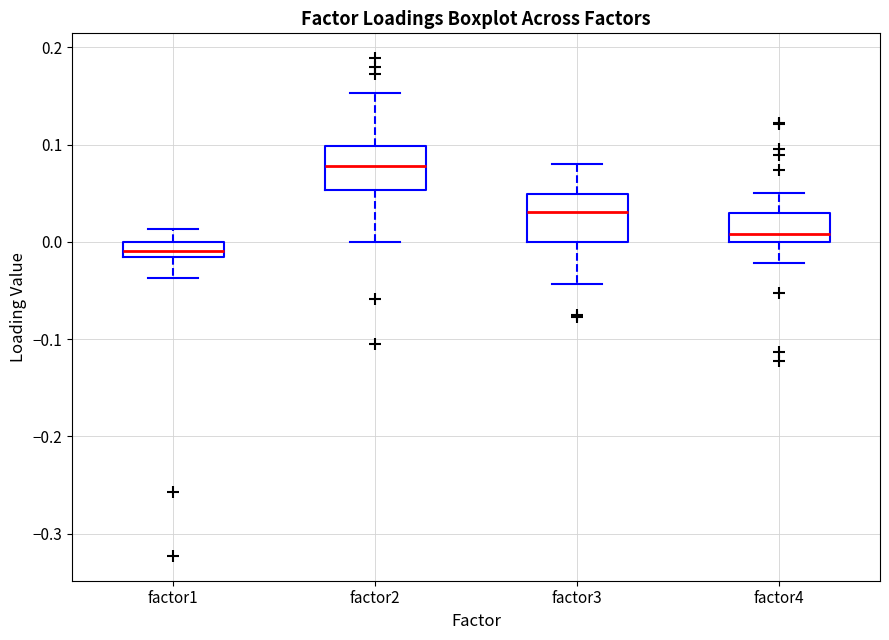

Reading left to right, read every box against the y-axis: the position of its median line, the range the box covers, and the ends of its whiskers. The values are not printed on the chart, so give them approximately, as read against the axis.

factor1: median -0.01, box -0.02 to 0.00, whiskers -0.04 to 0.01
factor2: median 0.08, box 0.05 to 0.10, whiskers 0.00 to 0.15
factor3: median 0.03, box 0.00 to 0.05, whiskers -0.04 to 0.08
factor4: median 0.01, box 0.00 to 0.03, whiskers -0.02 to 0.05